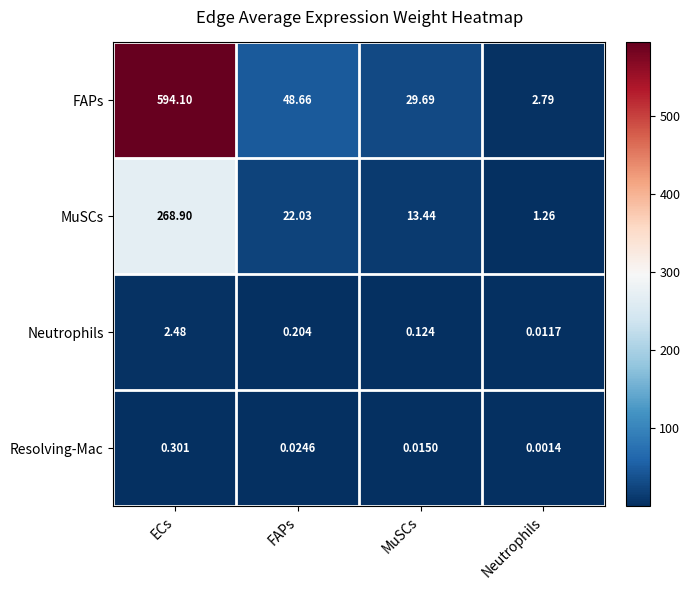

What is the spread (max minus min) of values at FAPs?

48.6